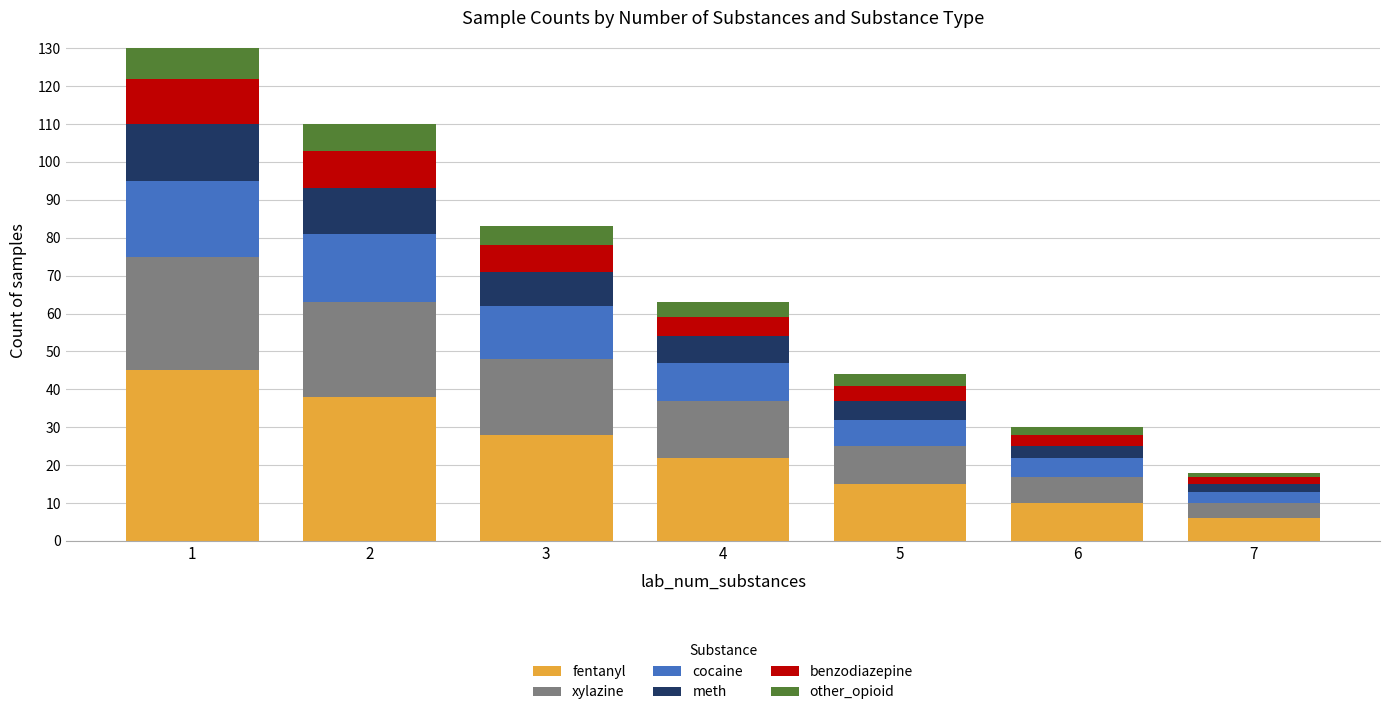

Are the bars horizontal?

No